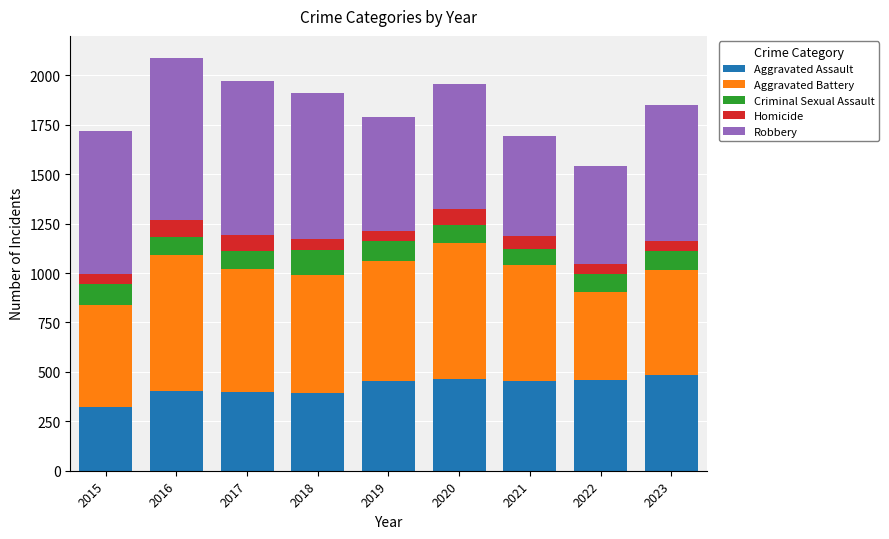

How many bars are there in total?

9